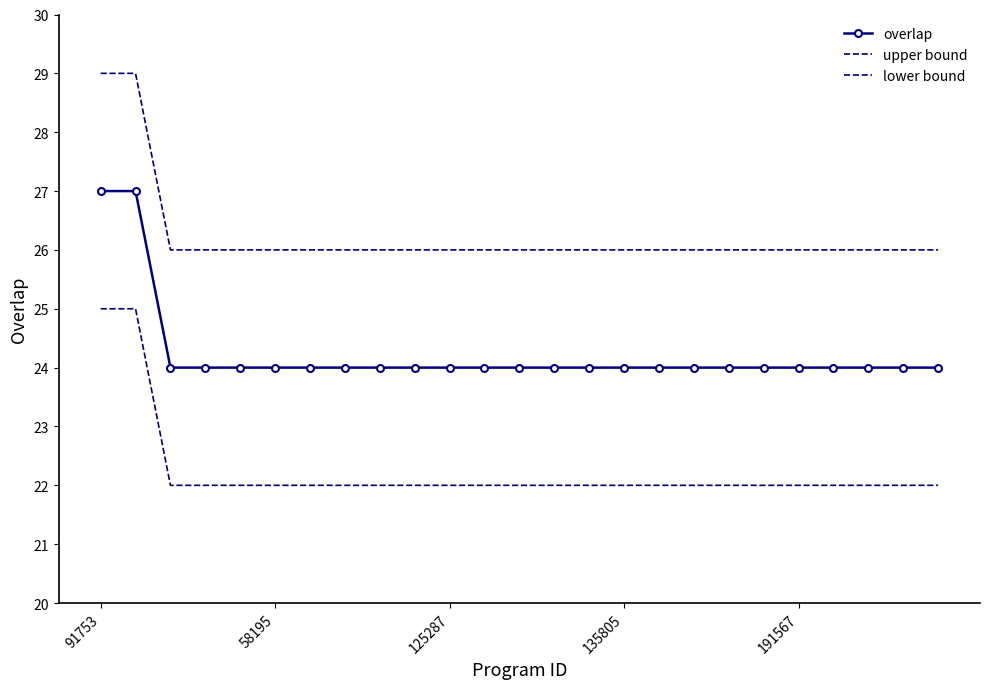

List the series in order of their overall mean, highest first.

upper bound, overlap, lower bound